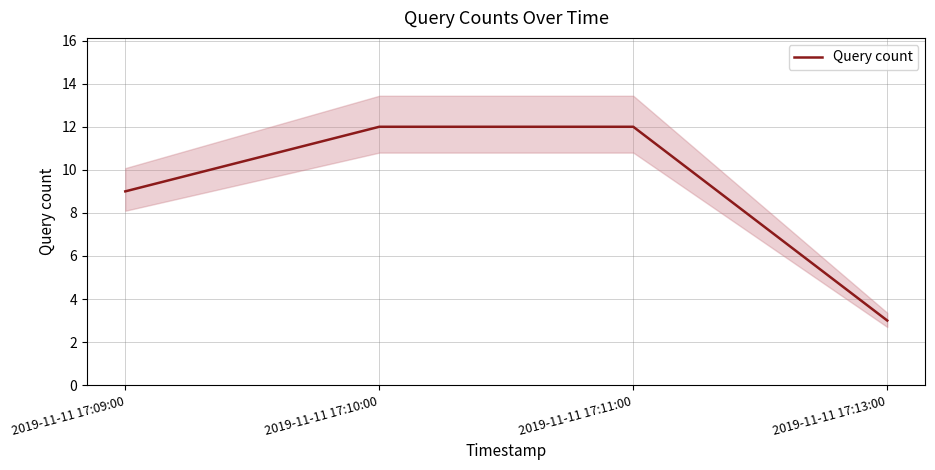

Reading right to left, extract all data points from this chart.

3	12	12	9